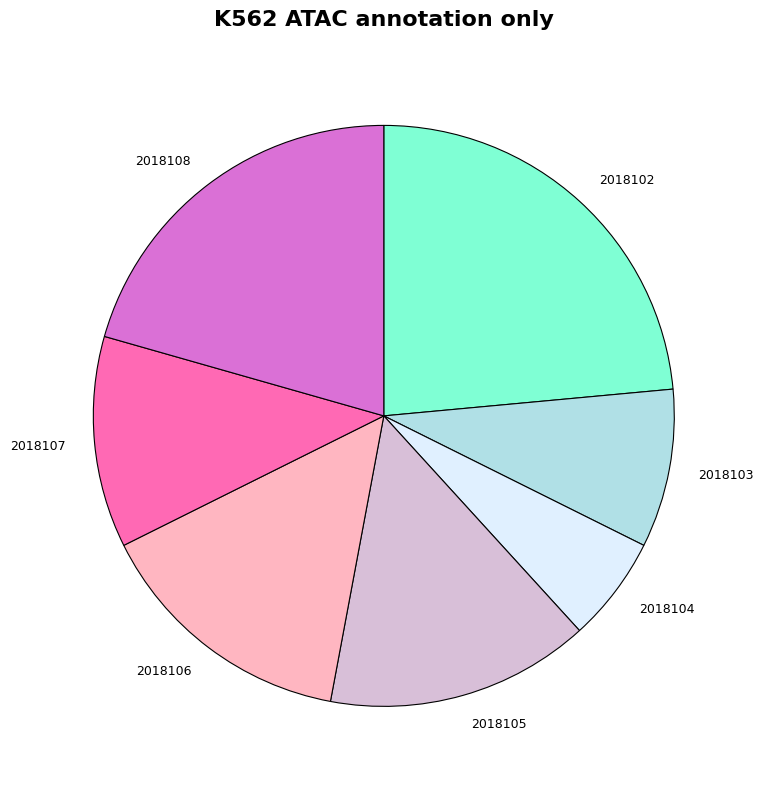

What is the smallest slice in the pie chart?

2018104